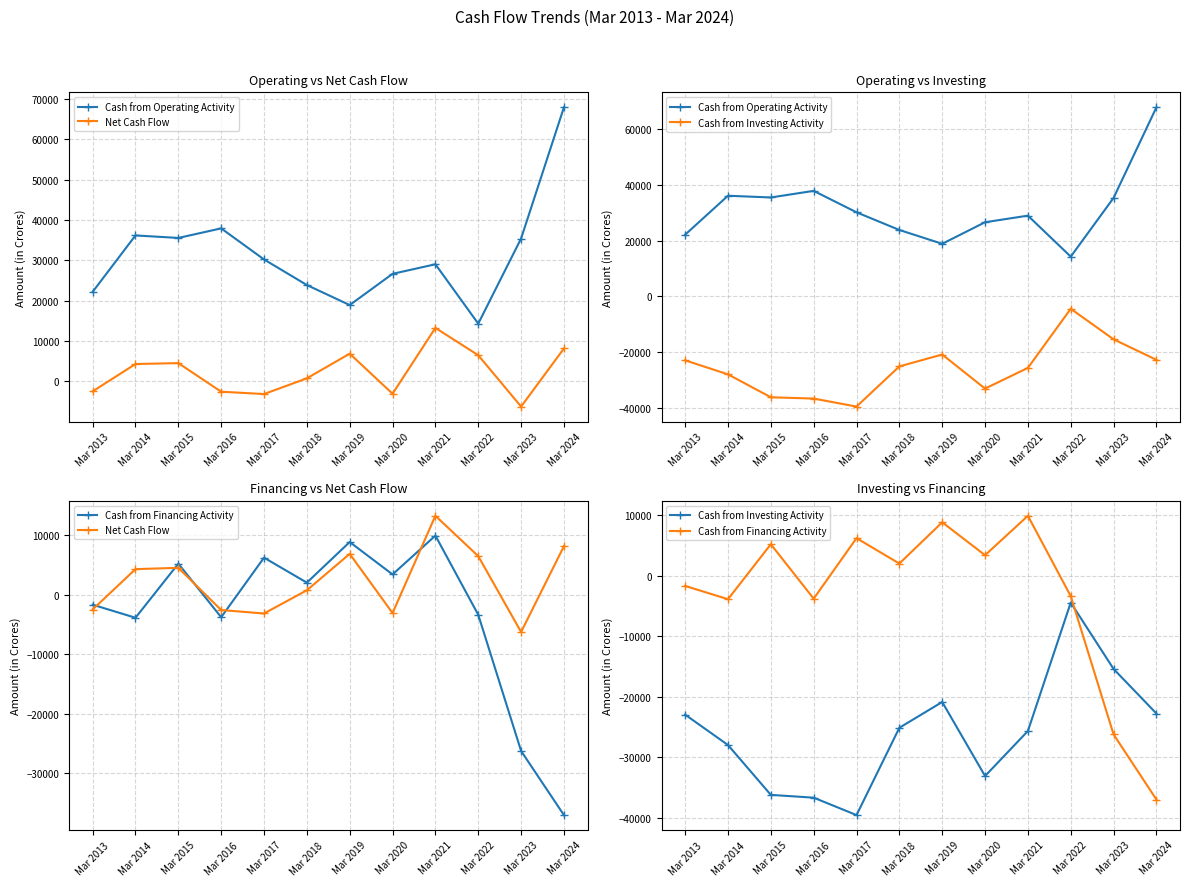

Where is the first local maximum for Cash from Financing Activity?

Mar 2015